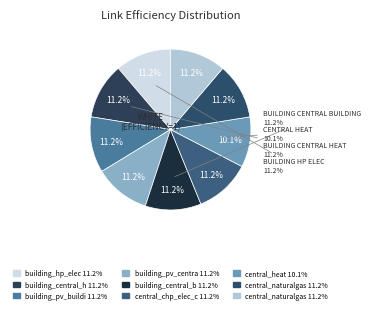

Is it true that building_central_building_link is 11% of the pie?

True